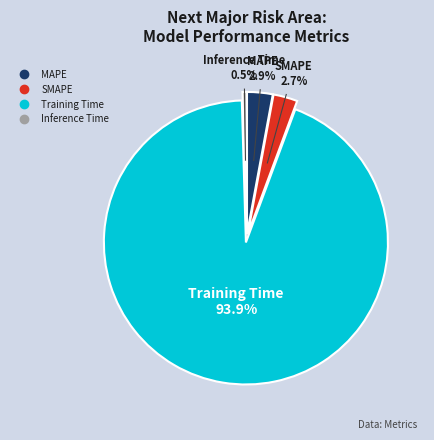

Count the number of slices in the pie.

4